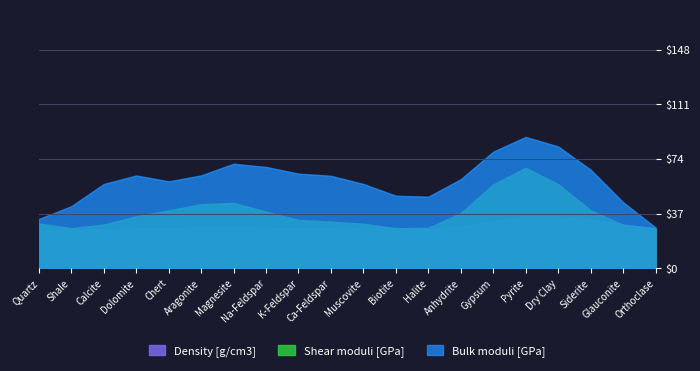

The Density [g/cm3] series shows 0.8 at Siderite. True or false?

False